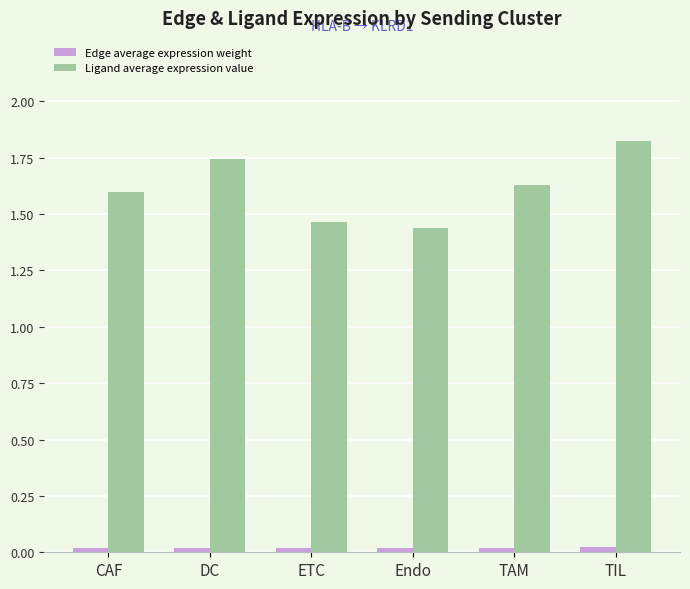

Does the chart contain any negative values?

No